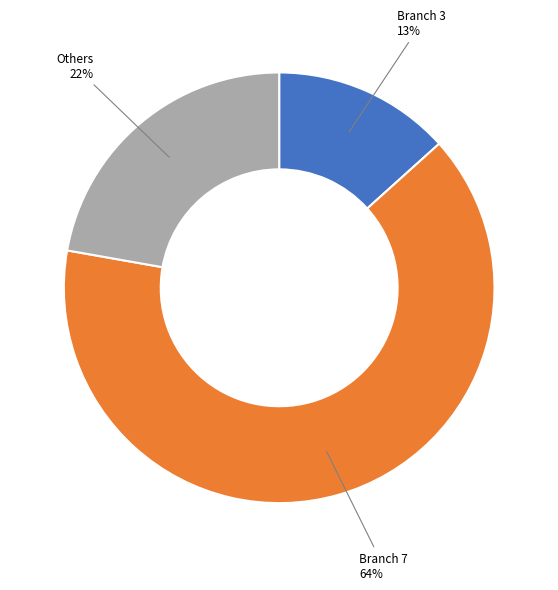

How many segments does this pie chart have?

3